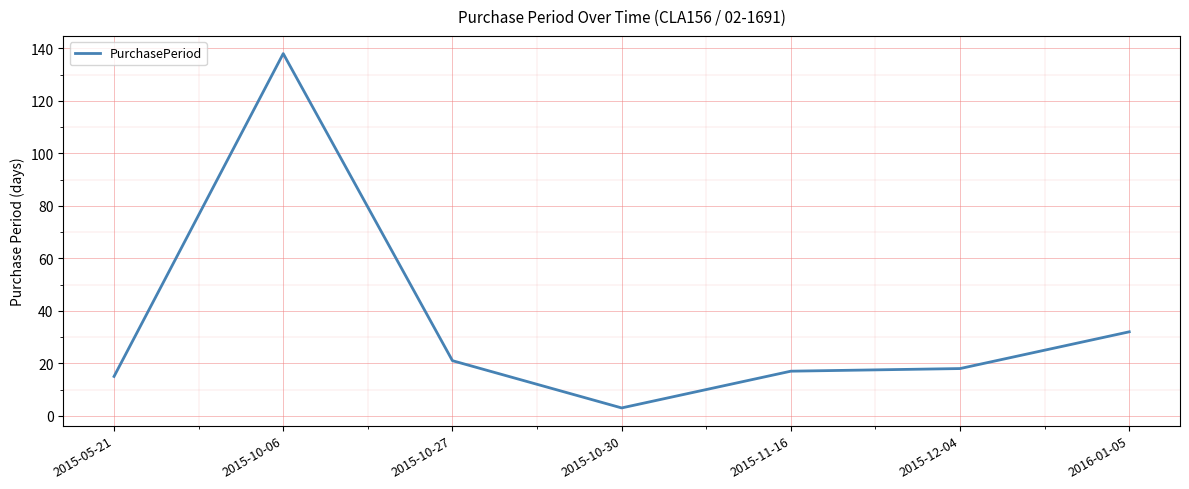

At which label is the value closest to 70?

2016-01-05